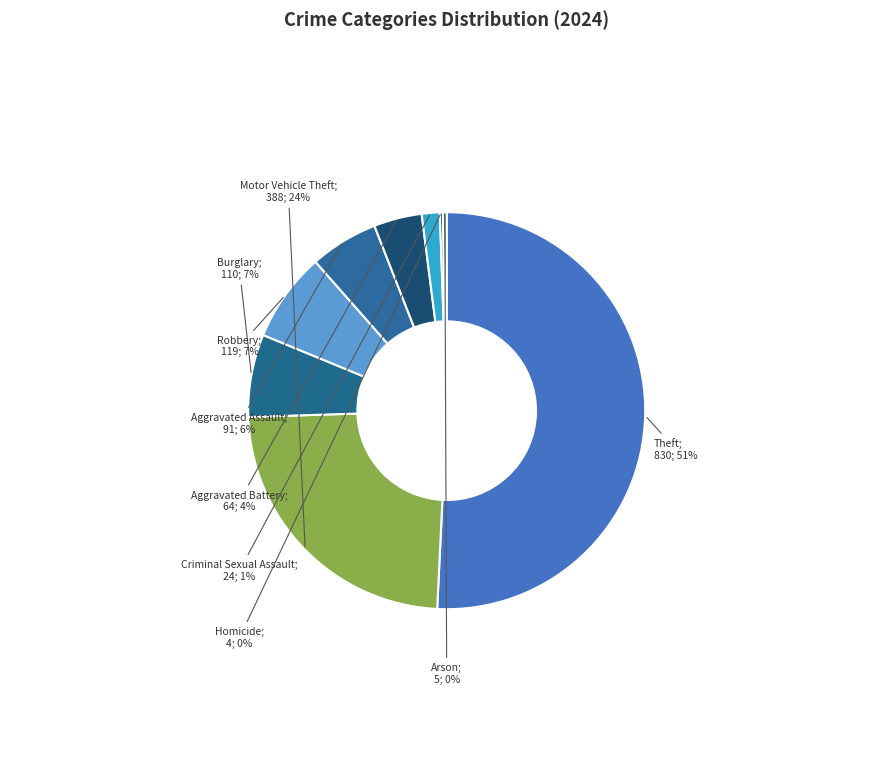

What is the smallest slice in the pie chart?

Homicide